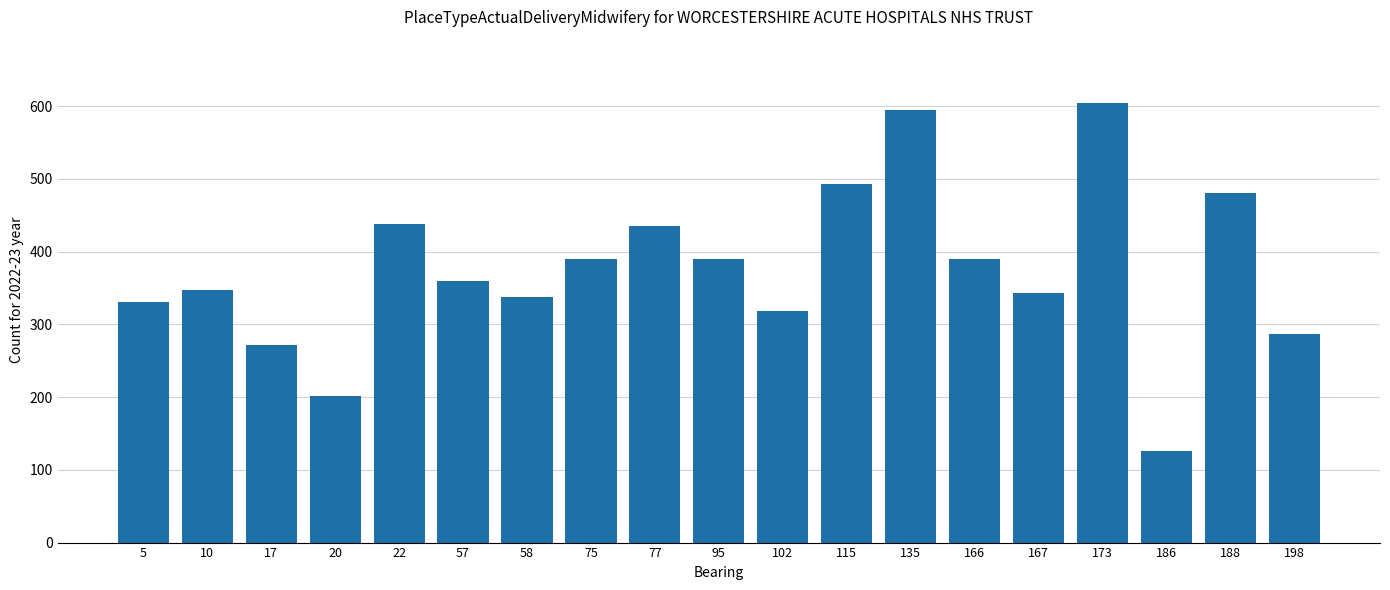

How many data points are less than 359?

9